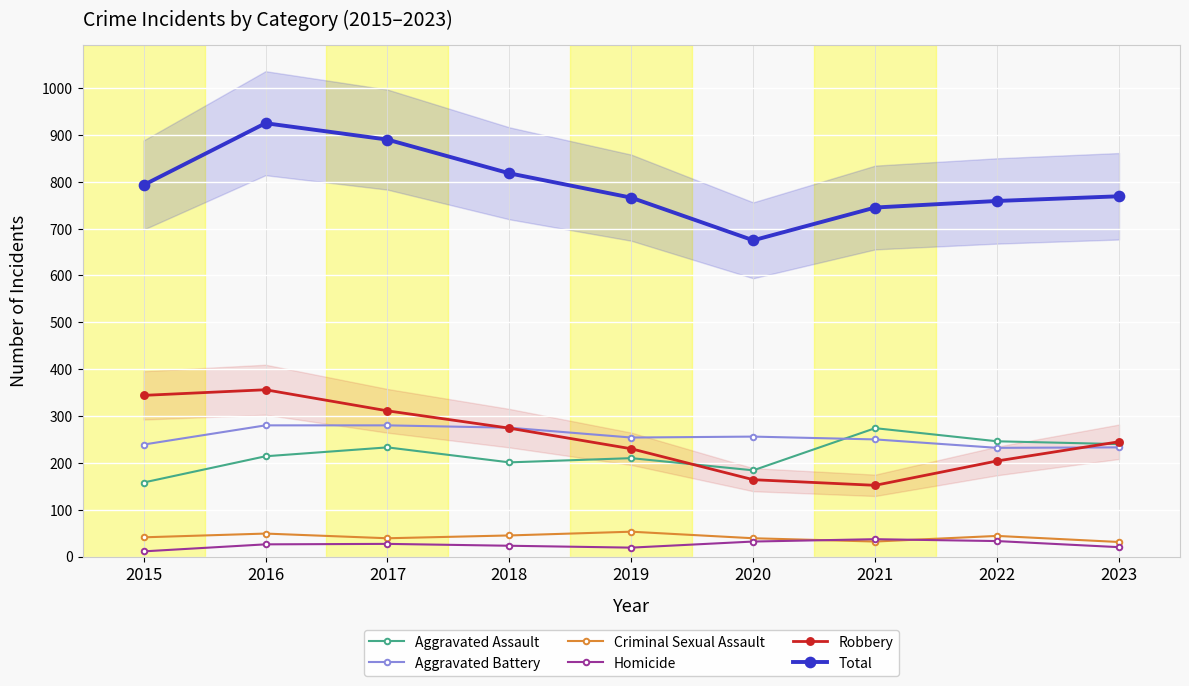

Between 2019 and 2020, which is larger?

2019